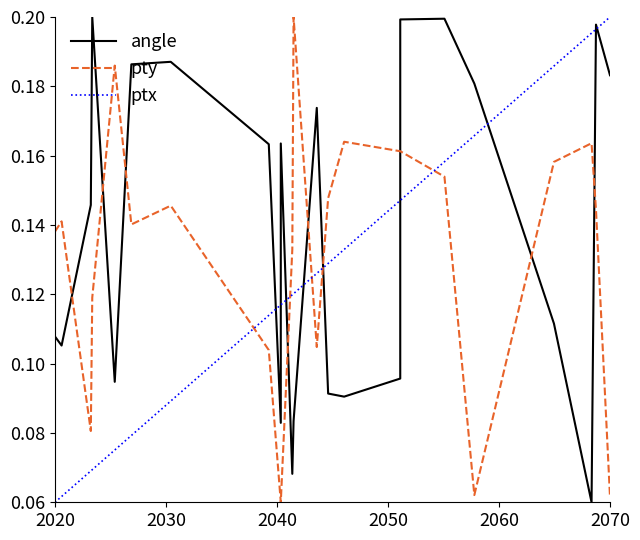

Which series has the largest total across all categories?

angle